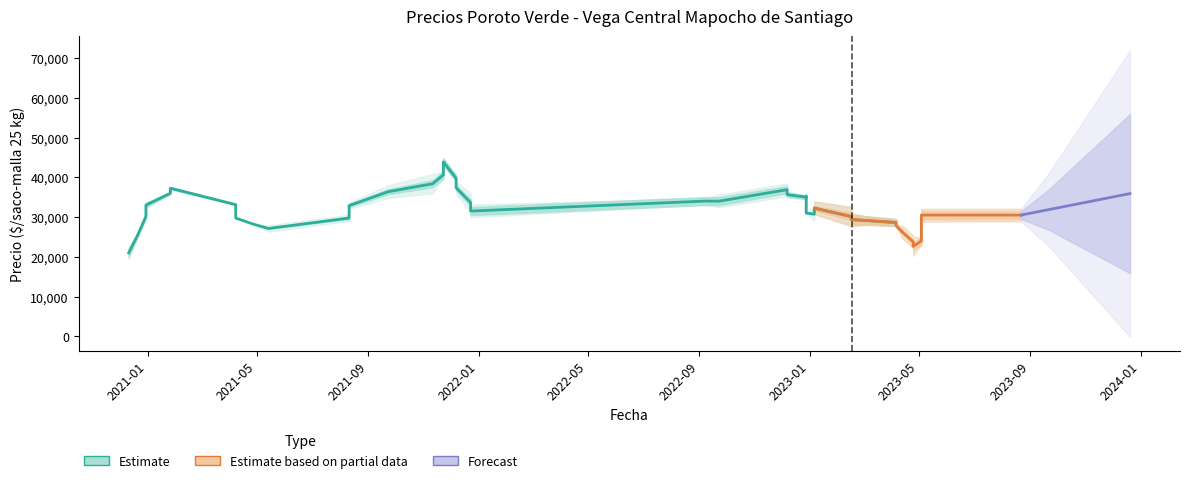

At which category does the chart reach its peak across all series?

2021-11-23